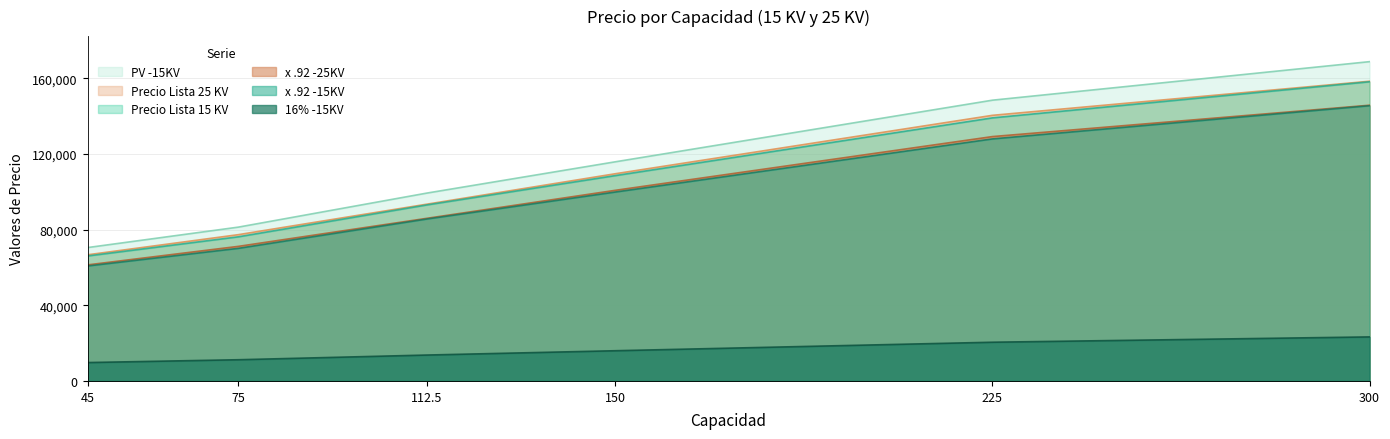

Rank the categories by x .92 -25KV value from lowest to highest.

45, 75, 112.5, 150, 225, 300